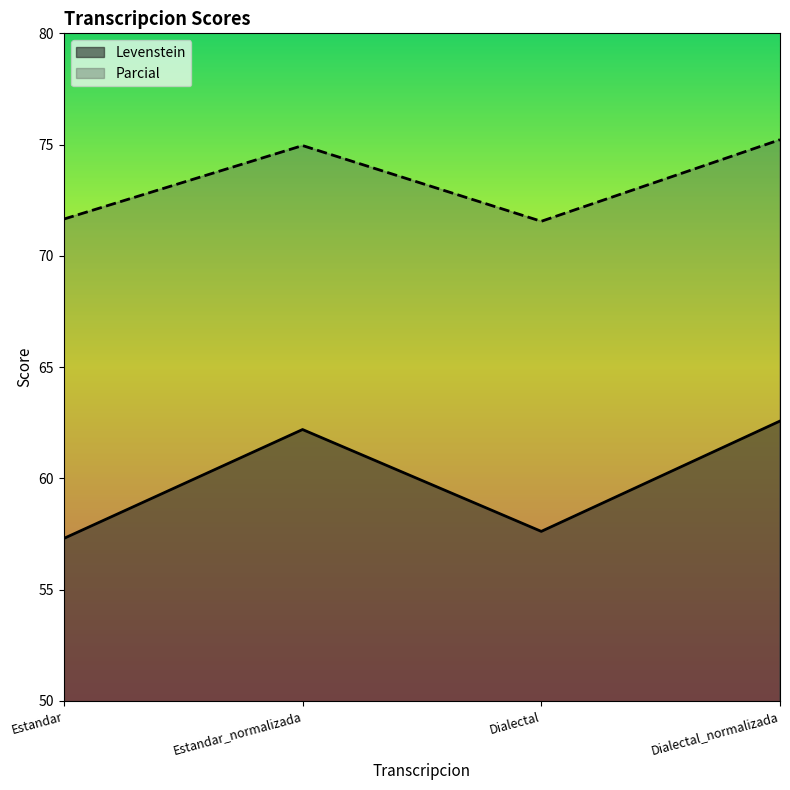

Reading left to right, extract all data points from this chart.

Levenstein: Estandar=57.3	Estandar_normalizada=62.2	Dialectal=57.6	Dialectal_normalizada=62.6
Parcial: Estandar=71.7	Estandar_normalizada=75.0	Dialectal=71.6	Dialectal_normalizada=75.2